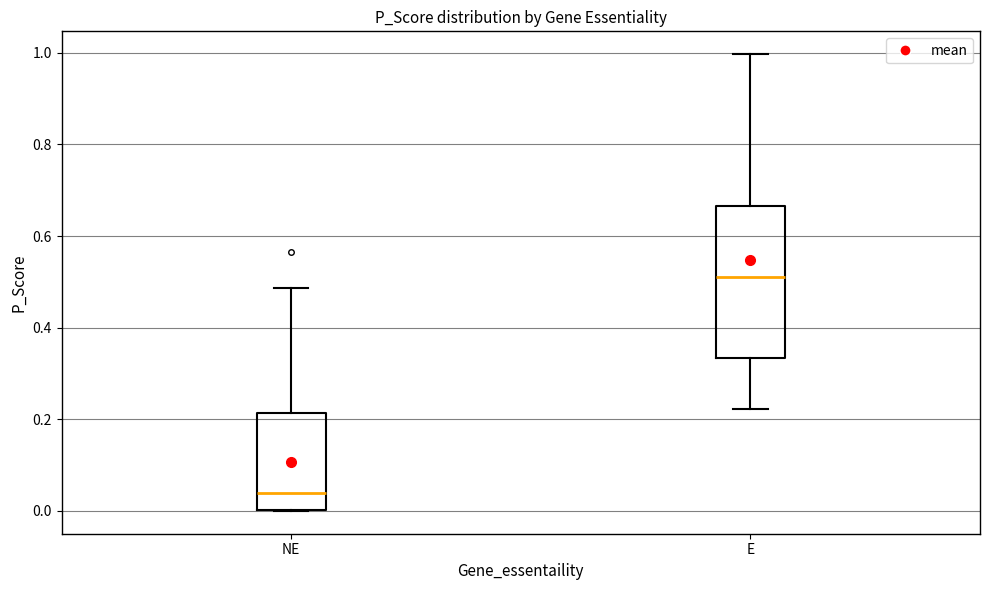

Where does the median line of the box for NE sit on the y-axis? The values are not printed on the chart, so give them approximately, as read against the axis.

0.04